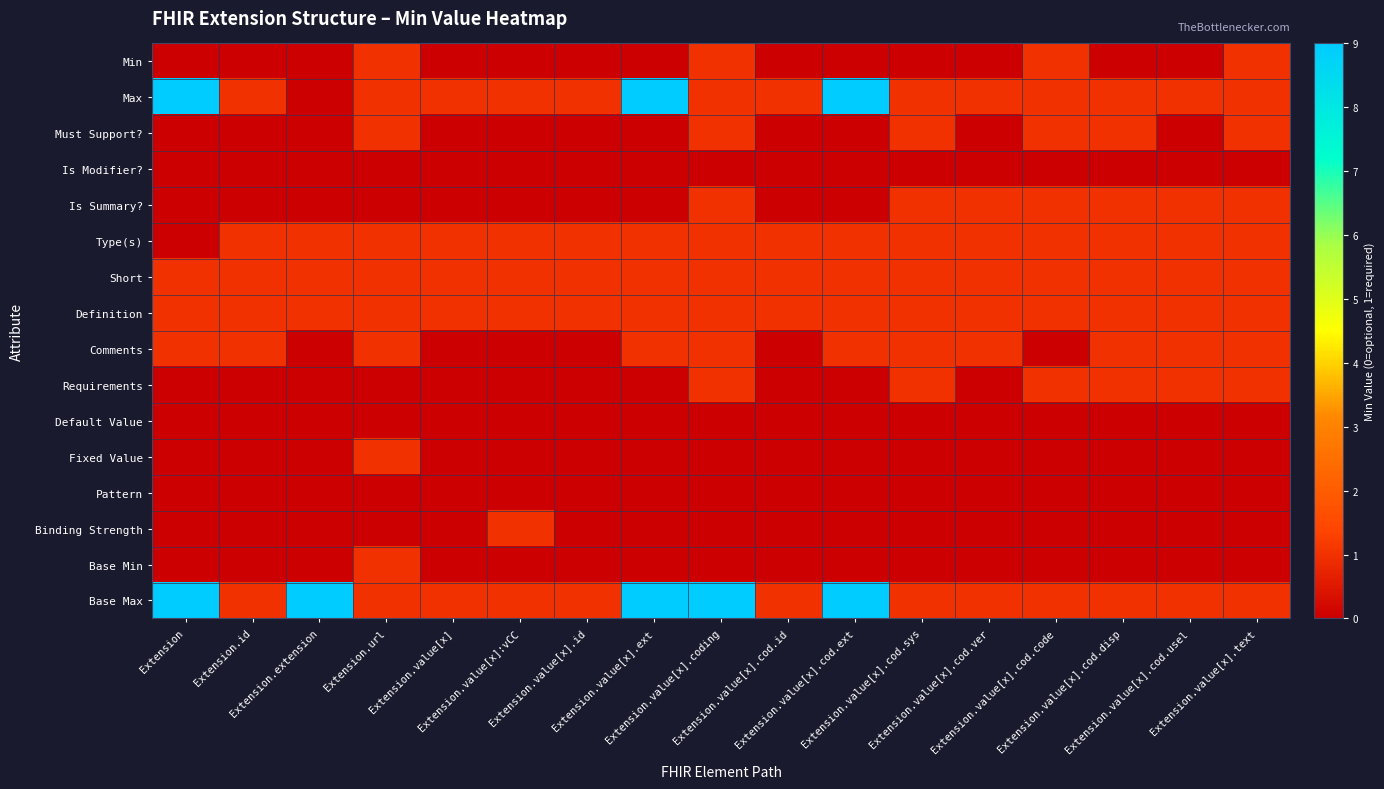

How many data points does each series have?

17